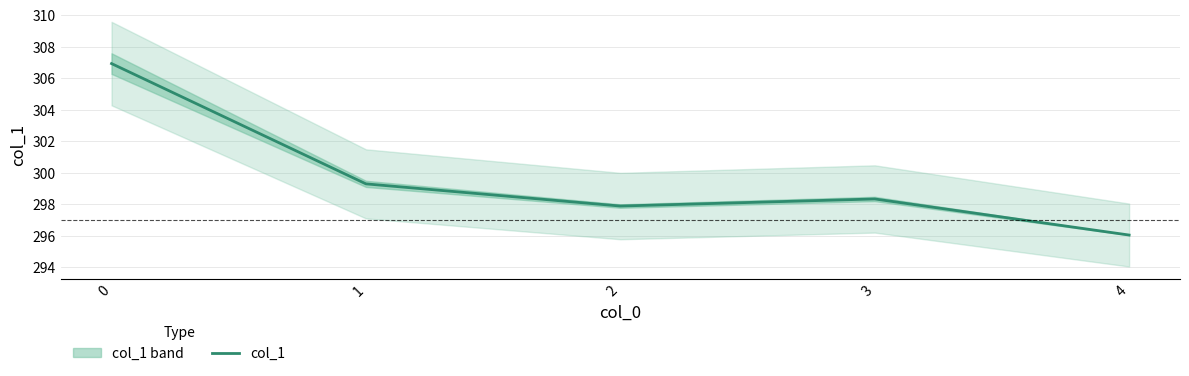

Which category has the lowest value across all series?

4